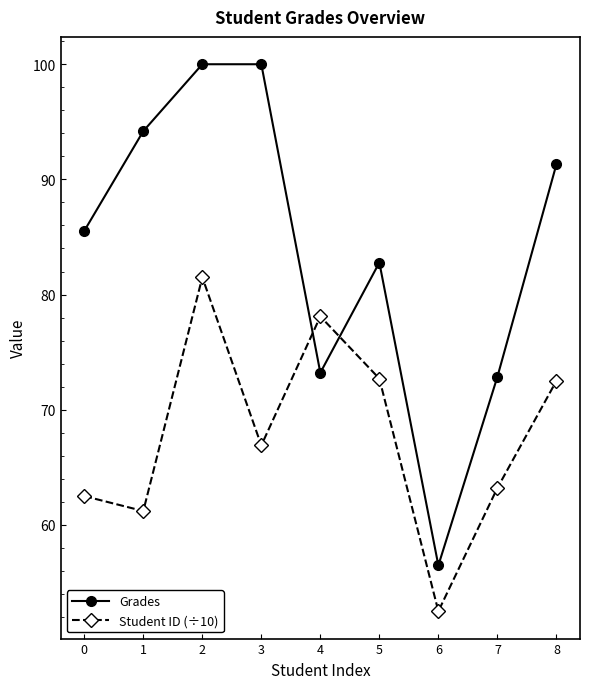

What is the total value across all series at 6?

109.0